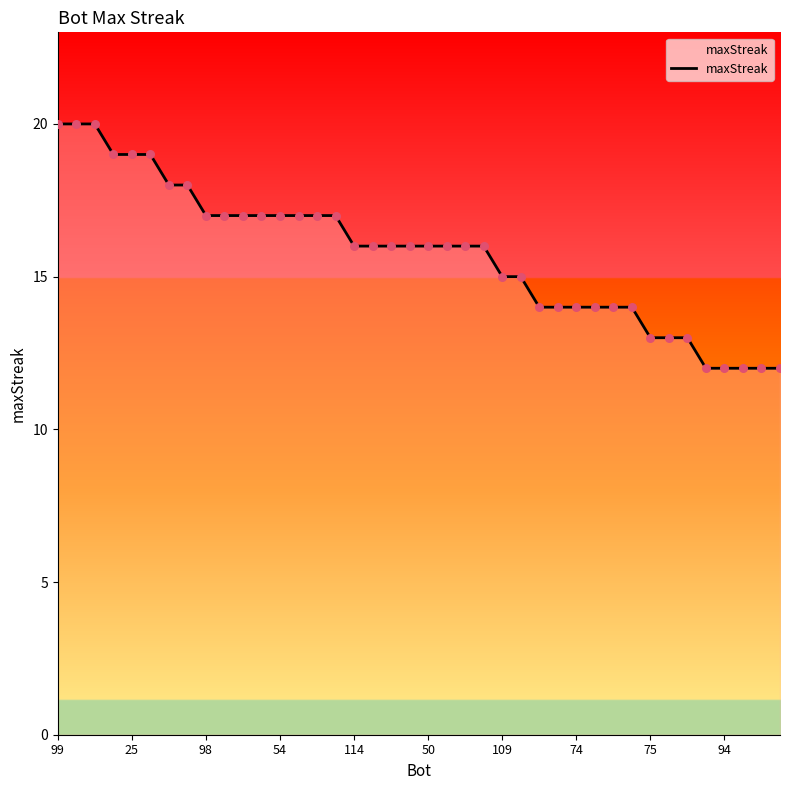

What is the greatest value displayed?

20